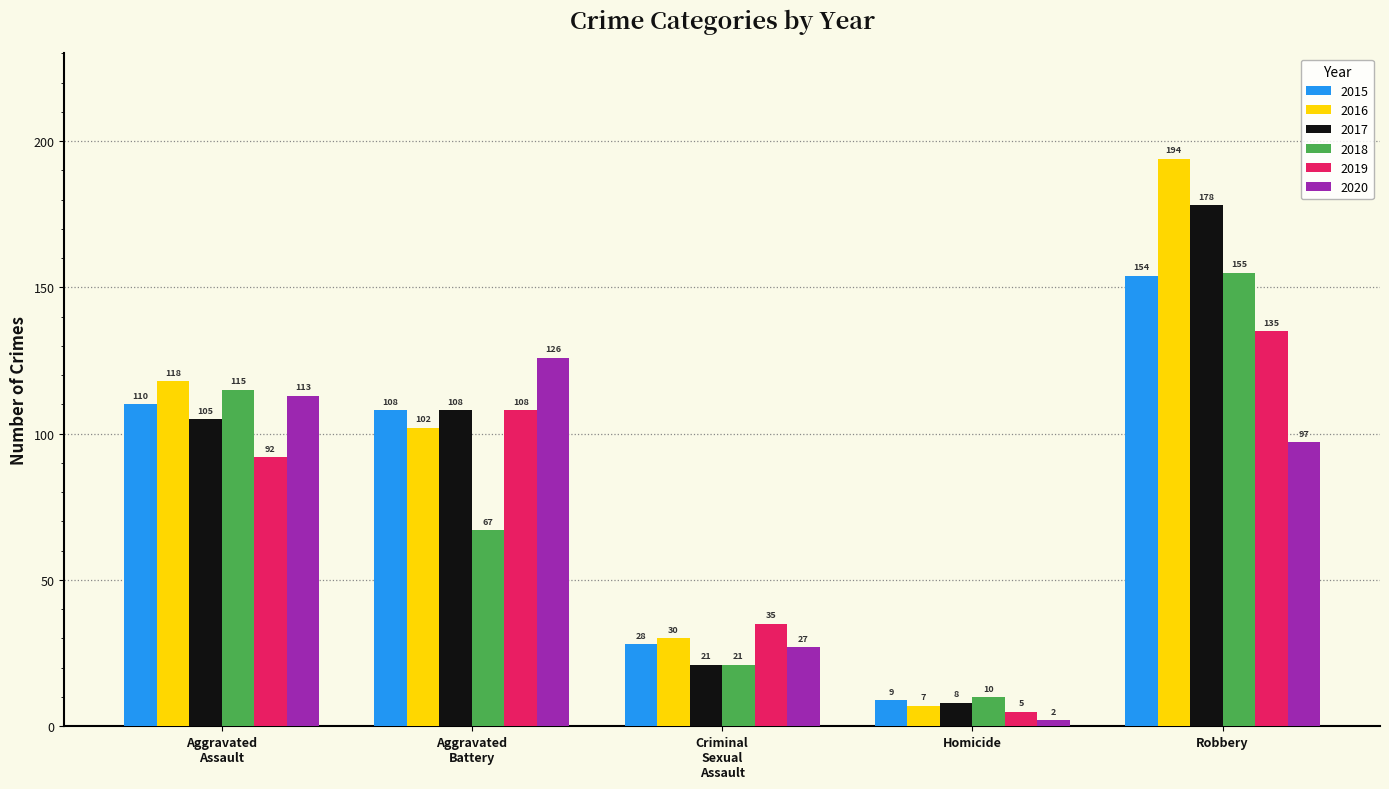

At which label does 2016 reach its minimum?

Homicide